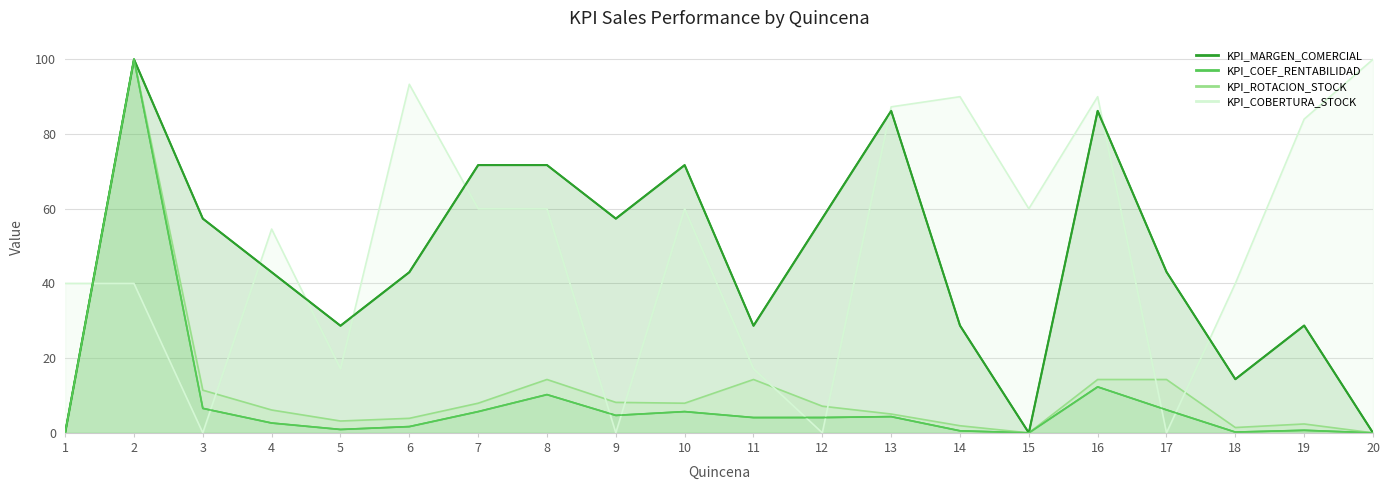

Is it true that KPI_ROTACION_STOCK equals 100.0 at 2?

True